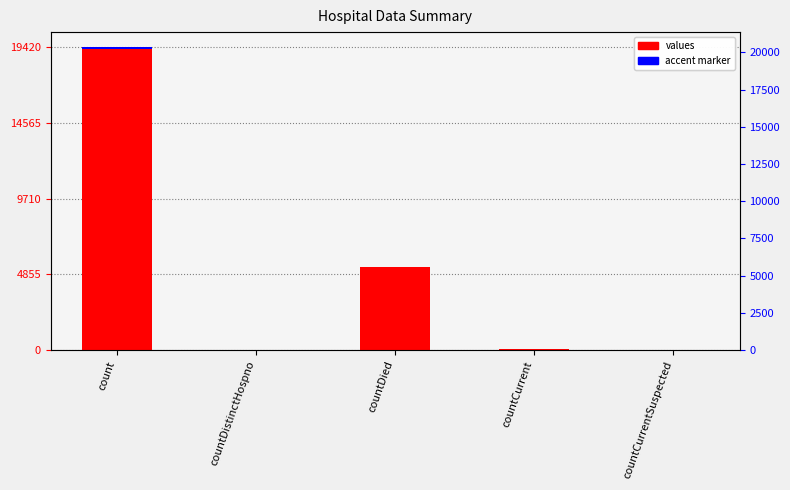

What is the difference between the values values at countCurrent and countCurrentSuspected?

60.0